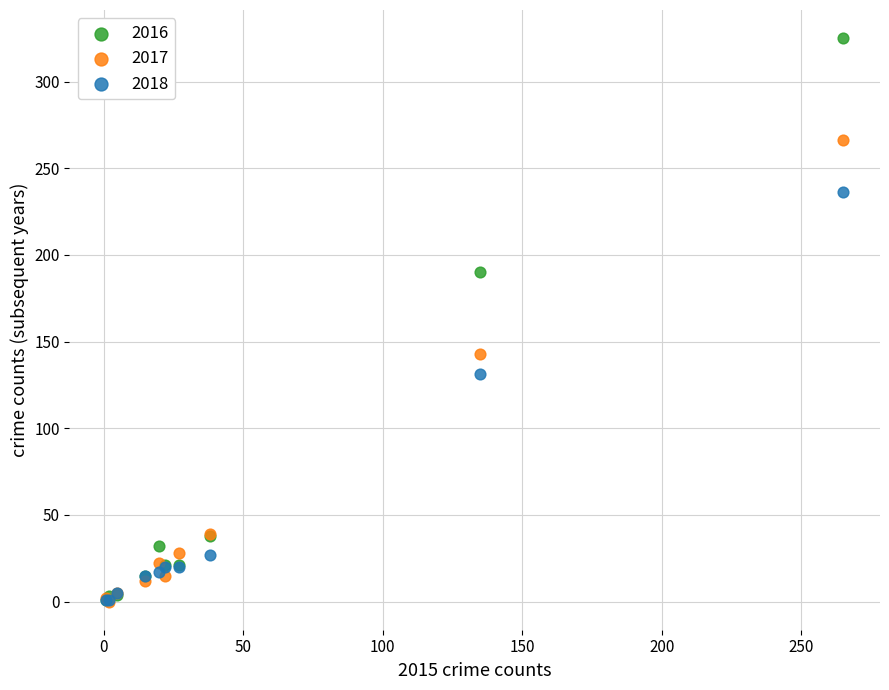

Across all series, what Y value is closest to 162?

143